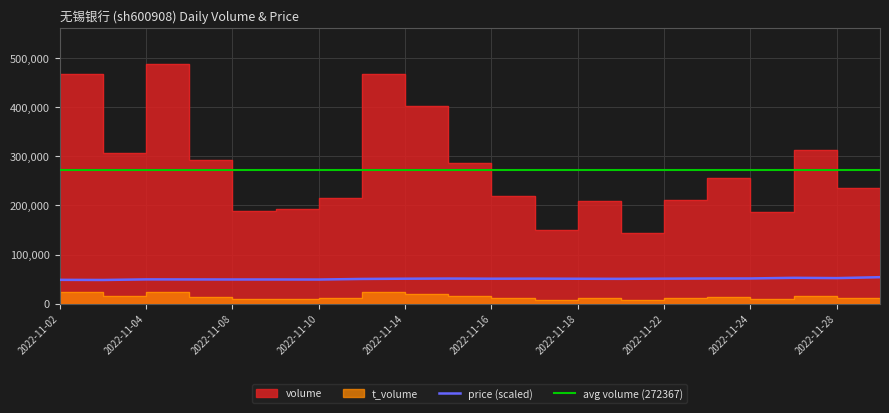

What is the difference between the price values at 2022-11-10 and 2022-11-03?

900